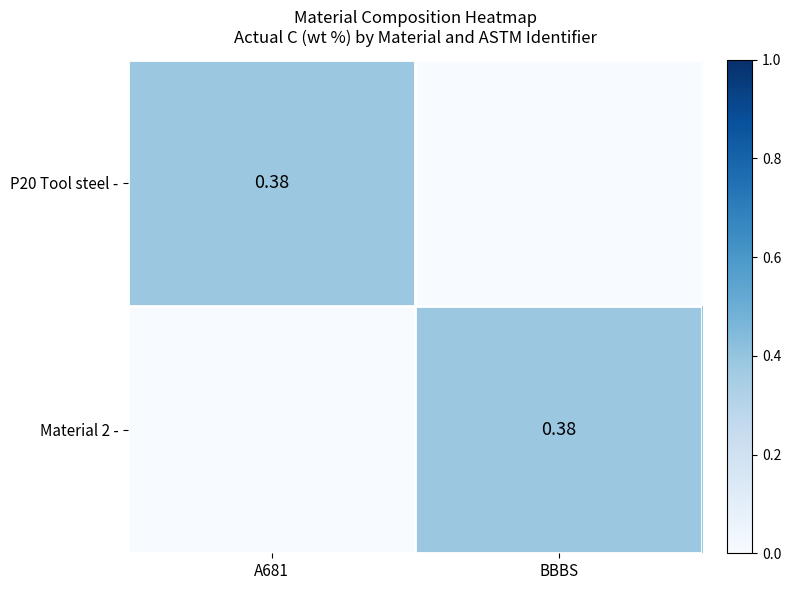

At which category is the sum across all series the highest?

A681